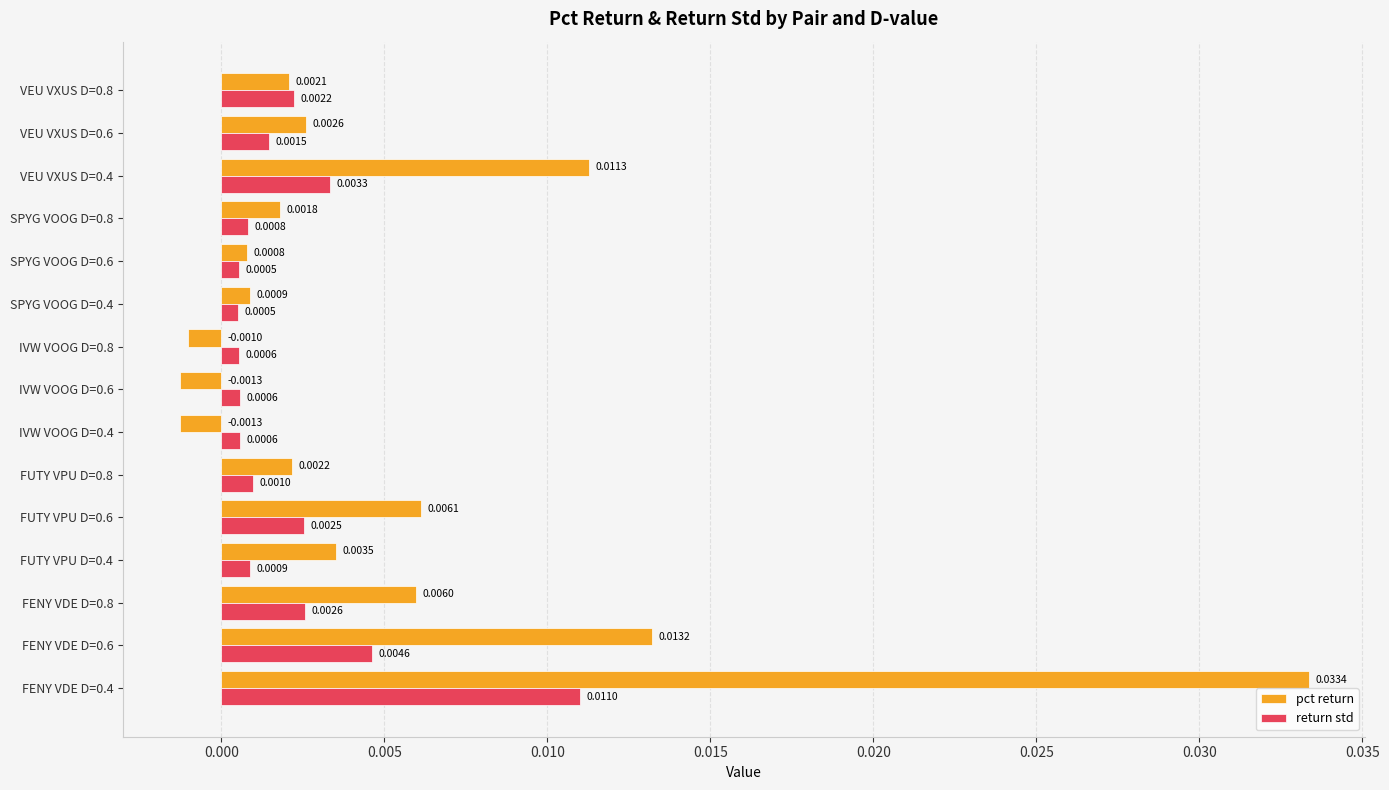

List the series in order of their peak value, lowest first.

return std, pct return